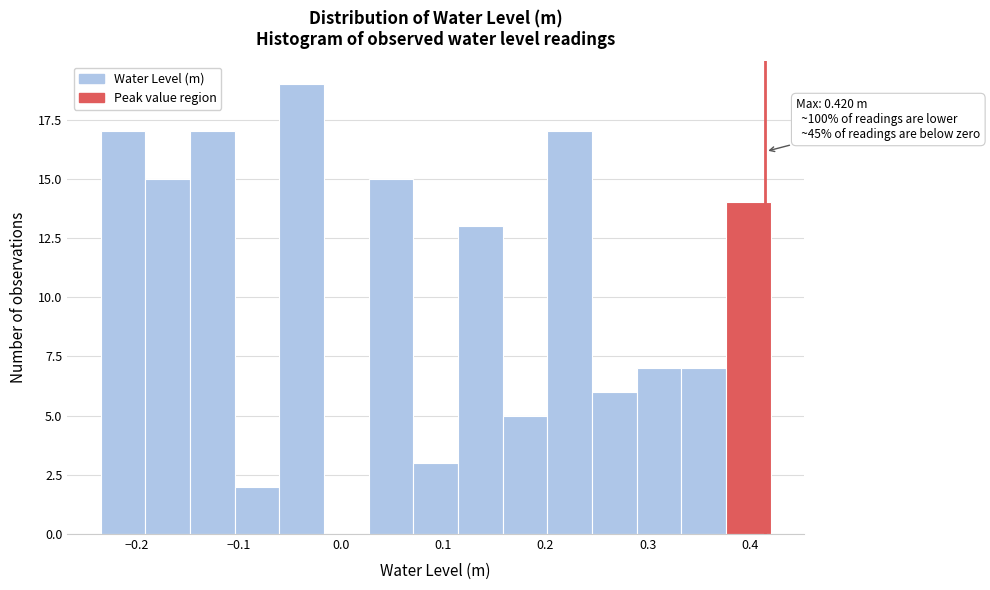

Over which range of the x-axis is the bar tallest?

-0.06 to -0.02